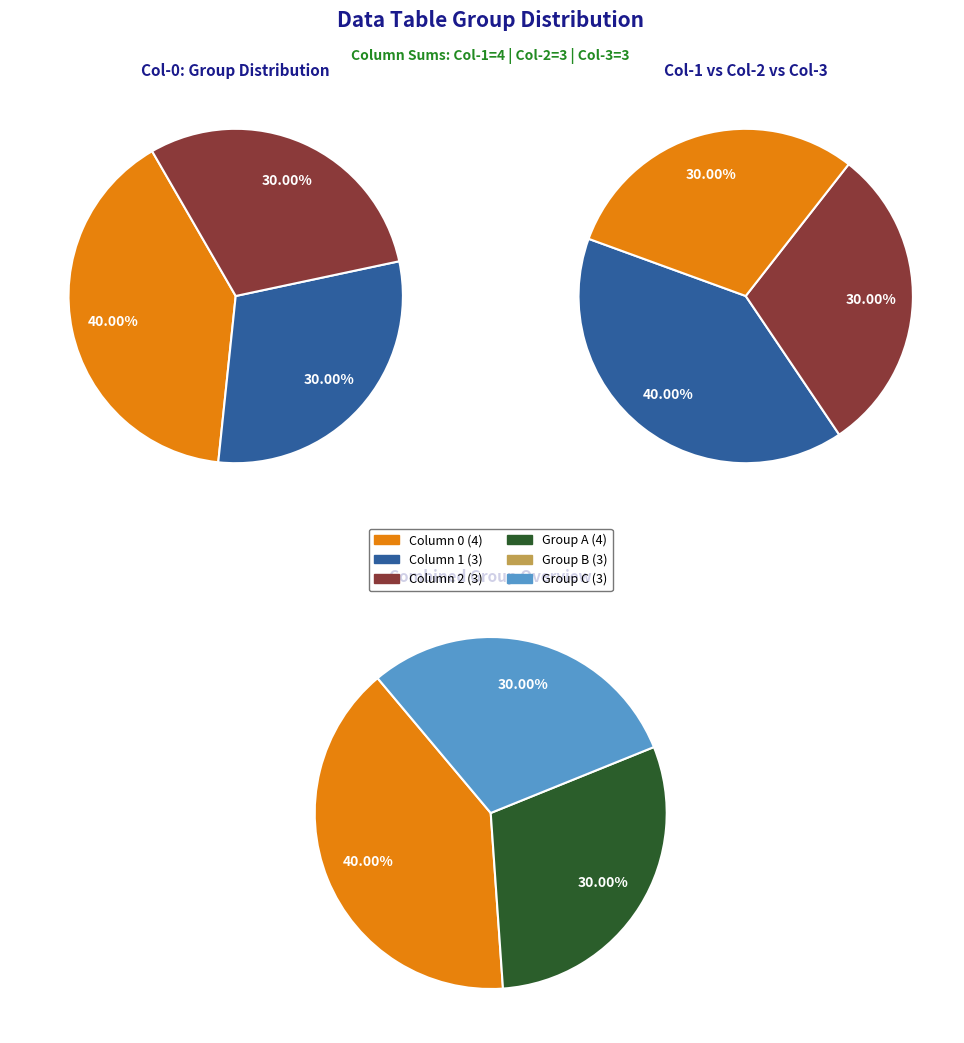

To the nearest percent, what portion does 1 represent?

30%